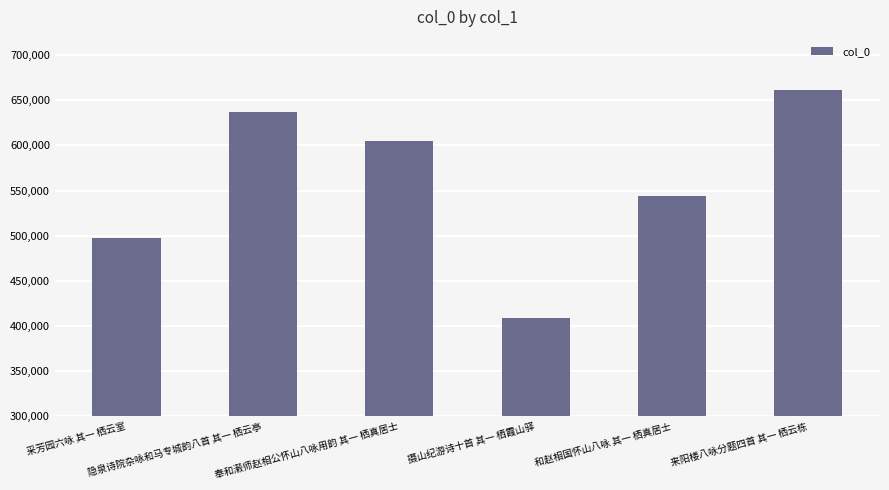

Rank the categories by value from lowest to highest.

摄山纪游诗十首 其一 栖霞山驿, 采芳园六咏 其一 栖云室, 和赵相国怀山八咏 其一 栖真居士, 奉和濲师赵相公怀山八咏用韵 其一 栖真居士, 隐泉诗院杂咏和马专城韵八首 其一 栖云亭, 来阳楼八咏分题四首 其一 栖云栋